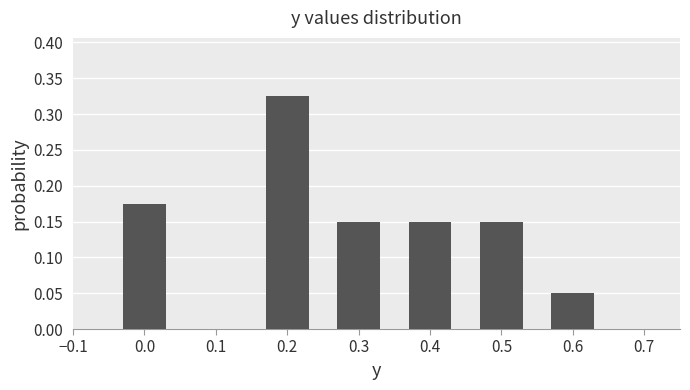

Is it true that the value at 0.3 is 0.2?

False